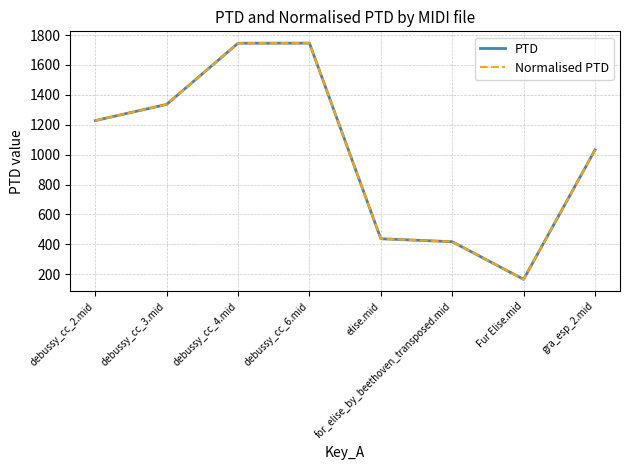

Which series has the widest spread of values?

PTD